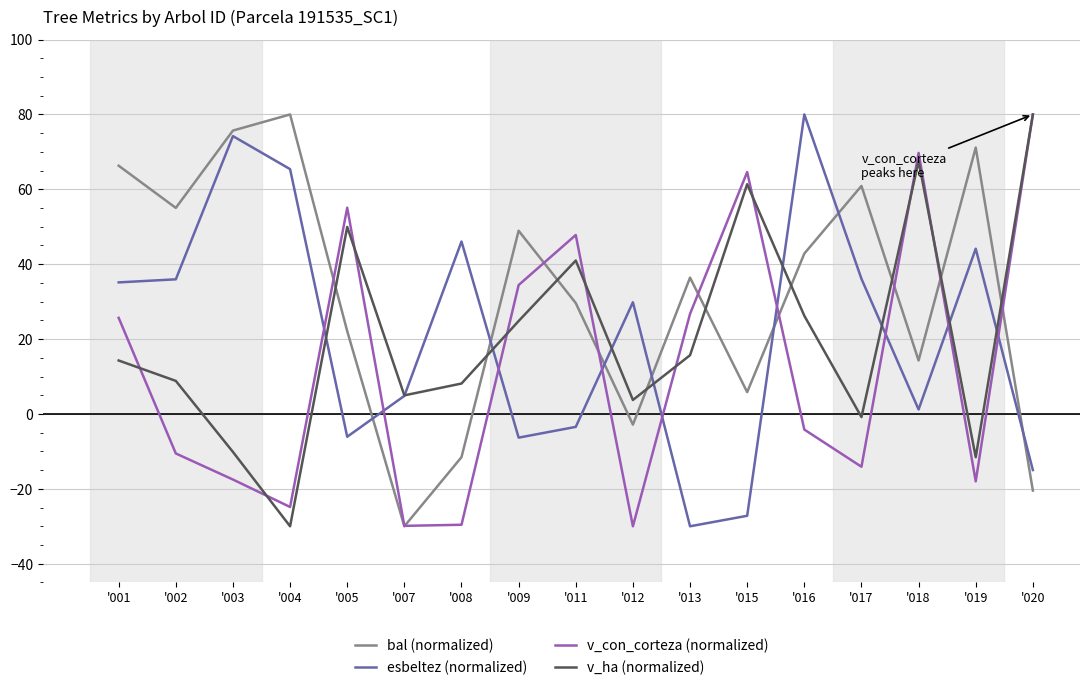

What is the spread (max minus min) of values at '017?

75.0